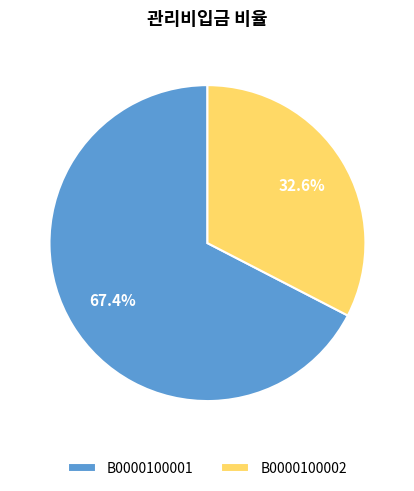

Count the number of slices in the pie.

2